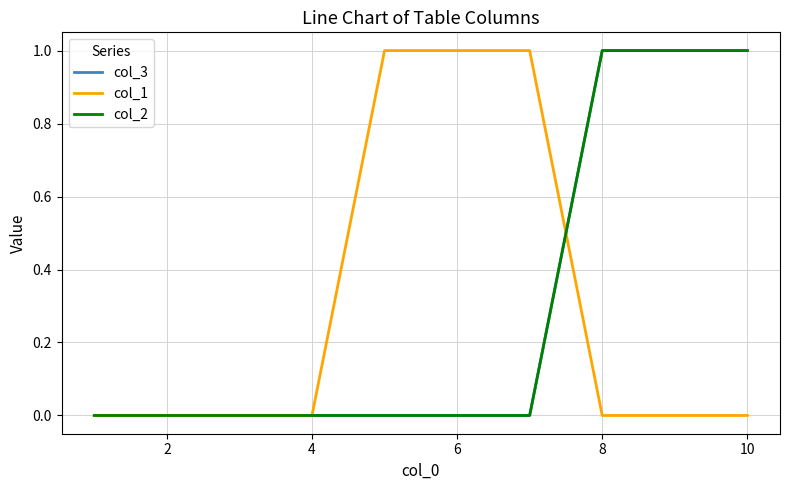

Does the chart display data point markers on the line(s)?

No